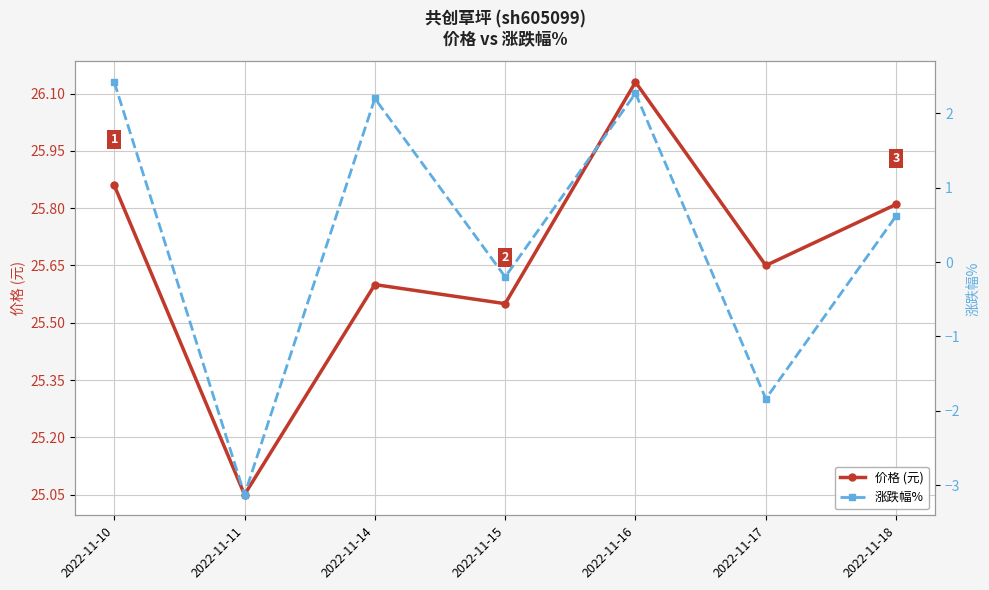

The value of 涨跌幅% at 2022-11-18 is 0.1. True or false?

False